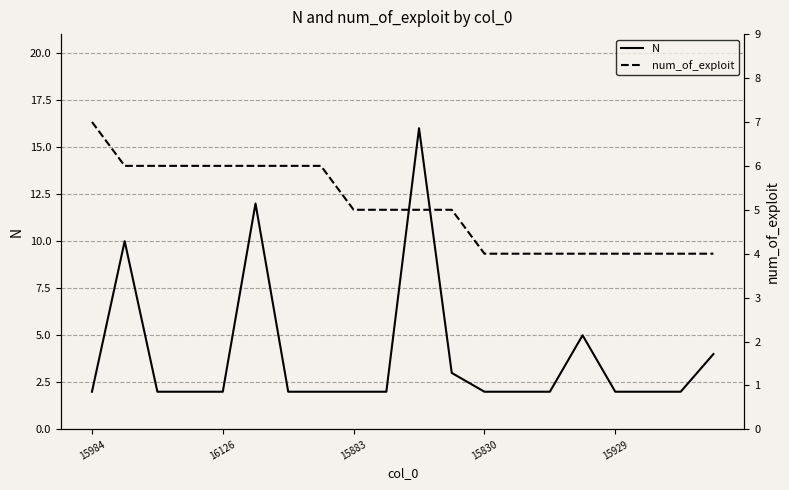

At which label is num_of_exploit closest to 5?

15883